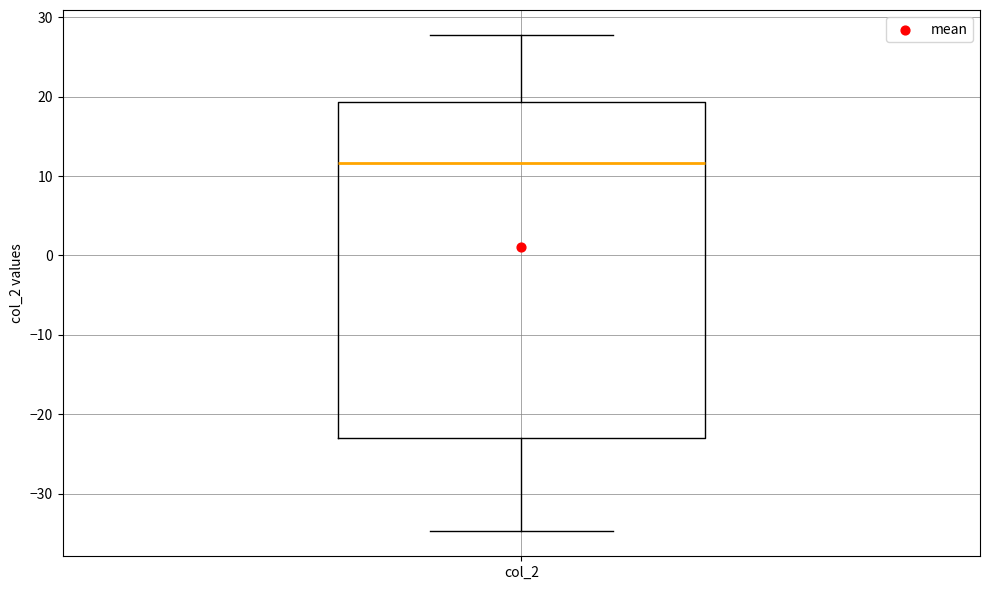

Transcribe this box plot: give where the median line is, the range the box spans, and where the two whiskers end, as read against the y-axis. The values are not printed on the chart, so give them approximately, as read against the axis.

median 12, box -23 to 19, whiskers -35 to 28